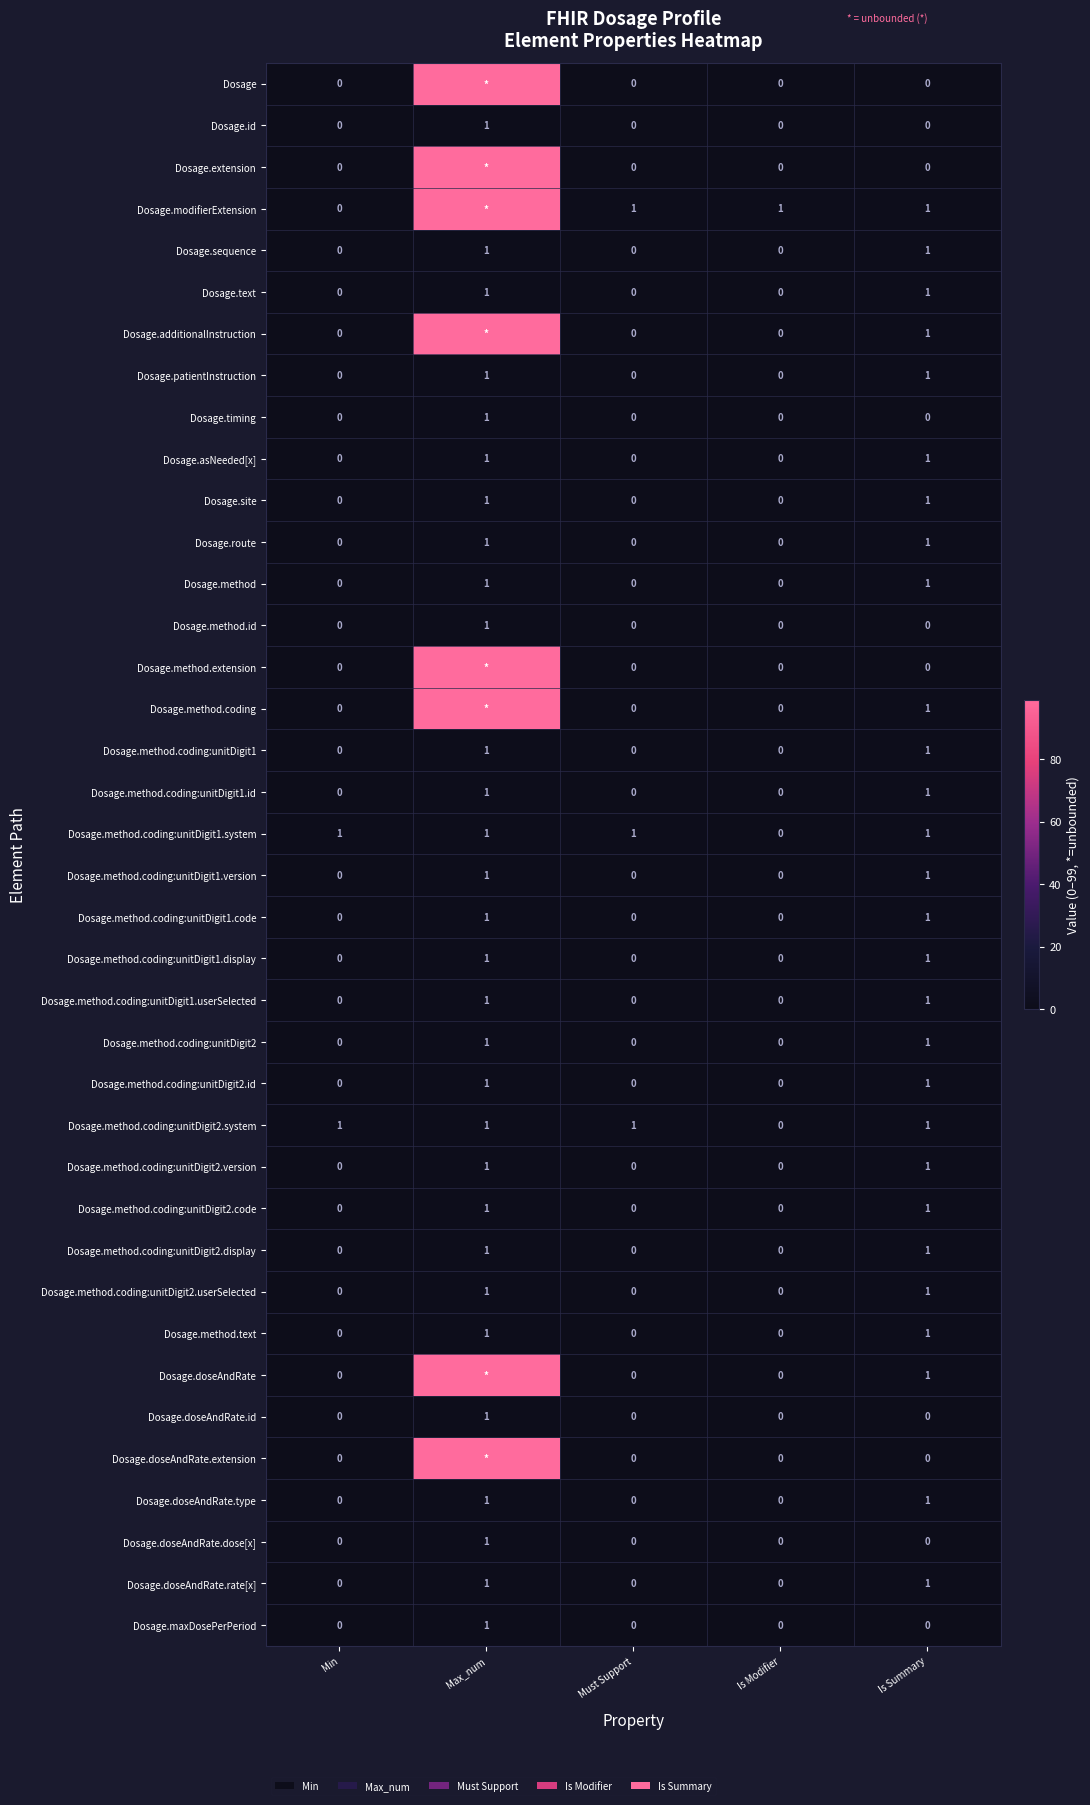

The Dosage.method.text series shows 0 at Min. True or false?

True